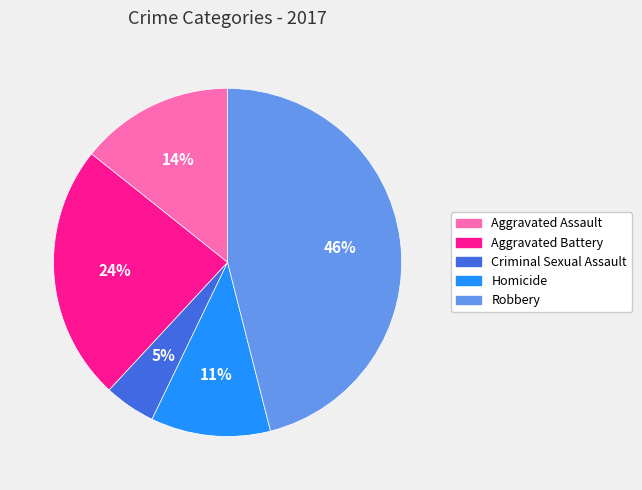

What percentage is the Robbery slice, to the nearest percent?

46%